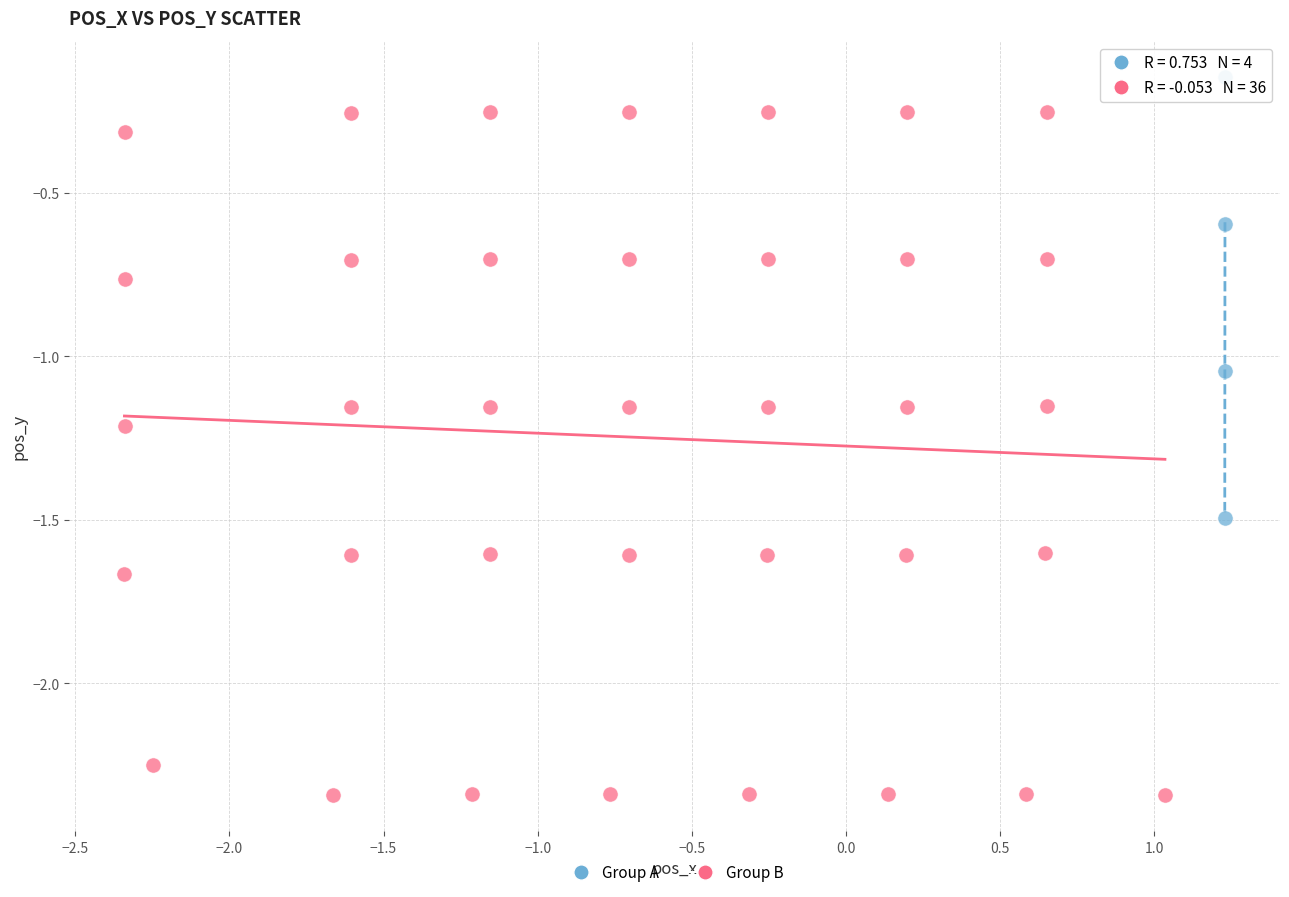

Which series contains the lowest Y value?

Group B